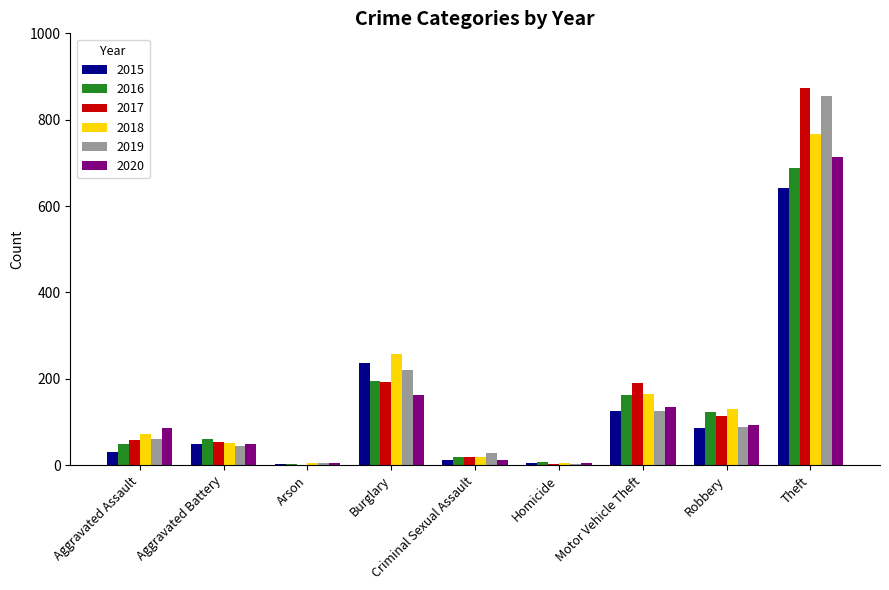

What is the sum of the 2016 values at Motor Vehicle Theft and Aggravated Battery?

223